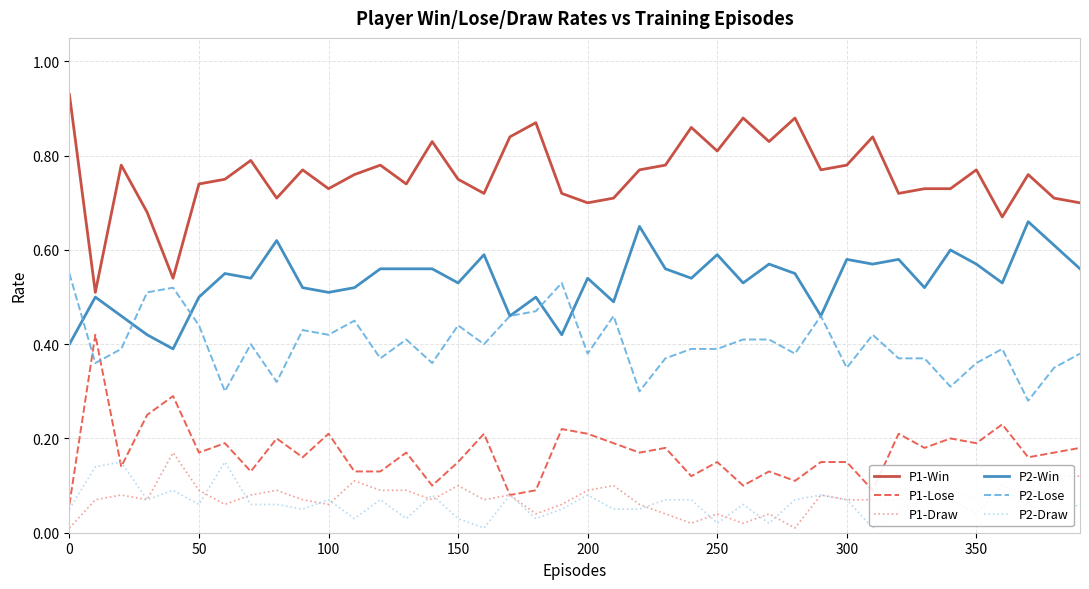

True or false: P1-Win and P1-Lose intersect in this chart.

False